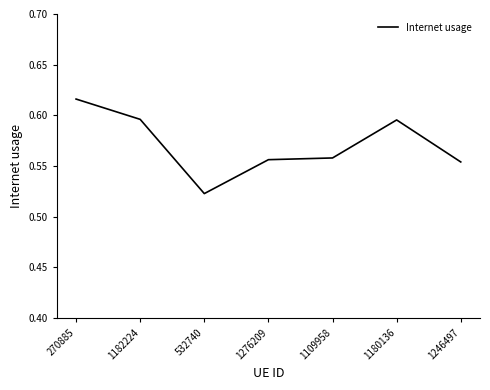

Does the chart display data point markers on the line(s)?

No